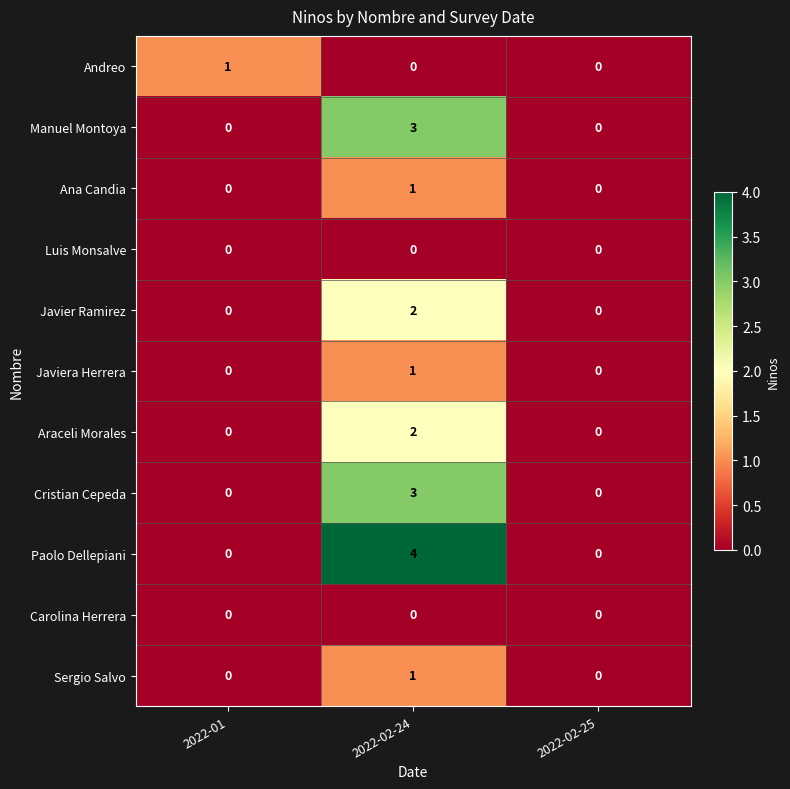

At how many categories does at least one series exceed 2?

1